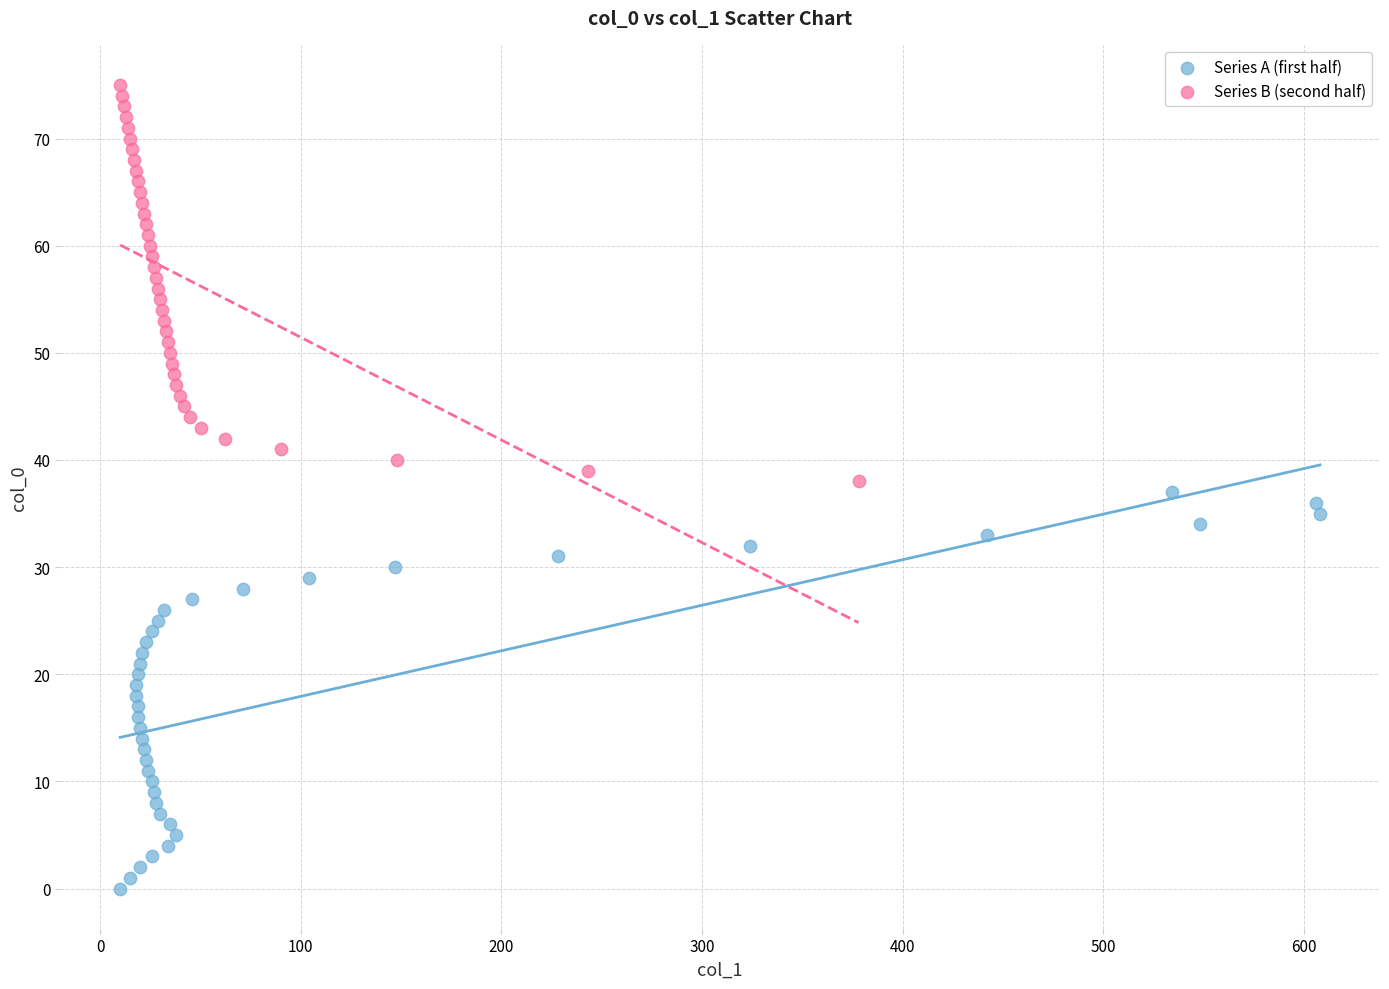

Which series reaches the minimum Y coordinate?

Series A (first half)